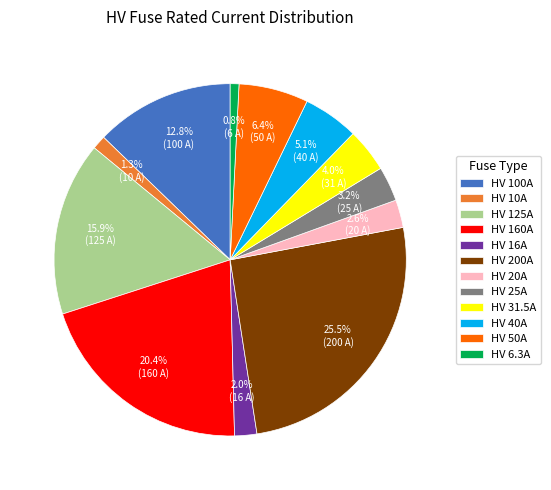

To the nearest percent, what percentage of the pie is HV 25A?

3%